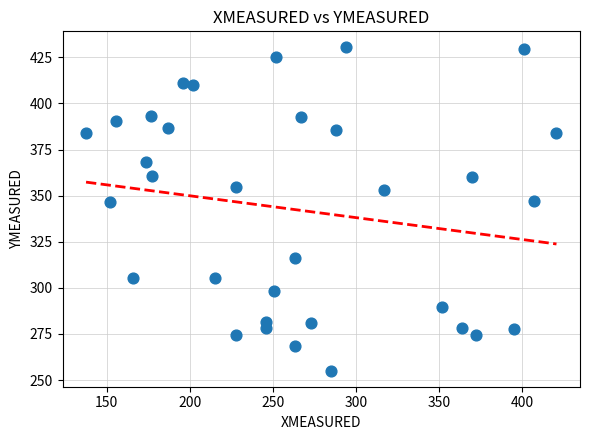

What is the range of X values (max minus min)?

283.1